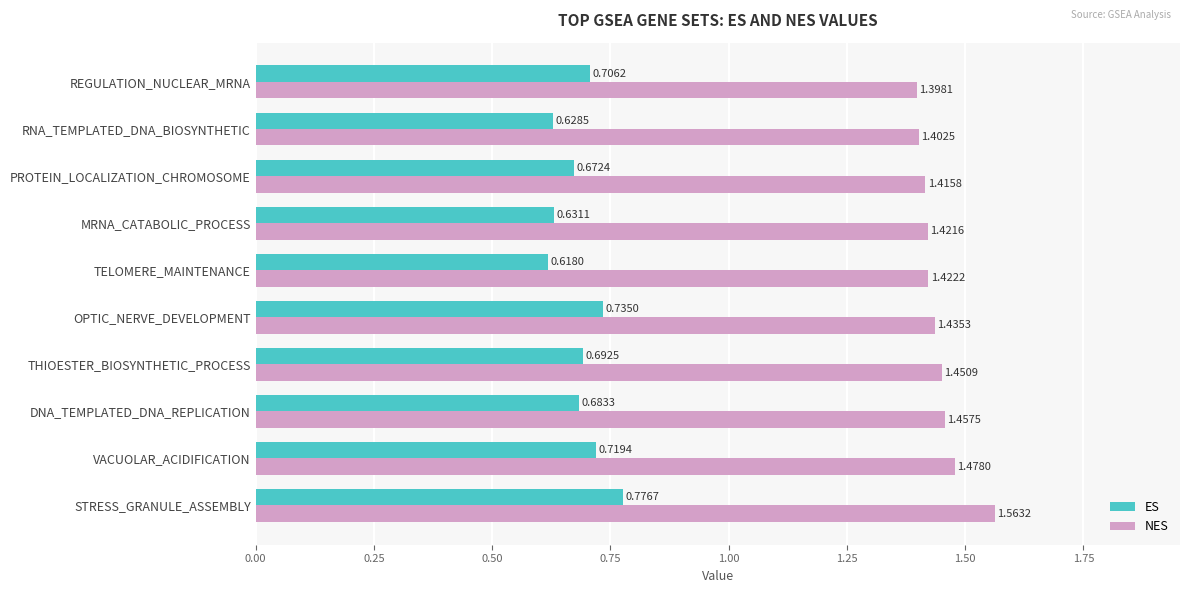

Between TELOMERE_MAINTENANCE and RNA_TEMPLATED_DNA_BIOSYNTHETIC, which series saw the biggest shift?

NES